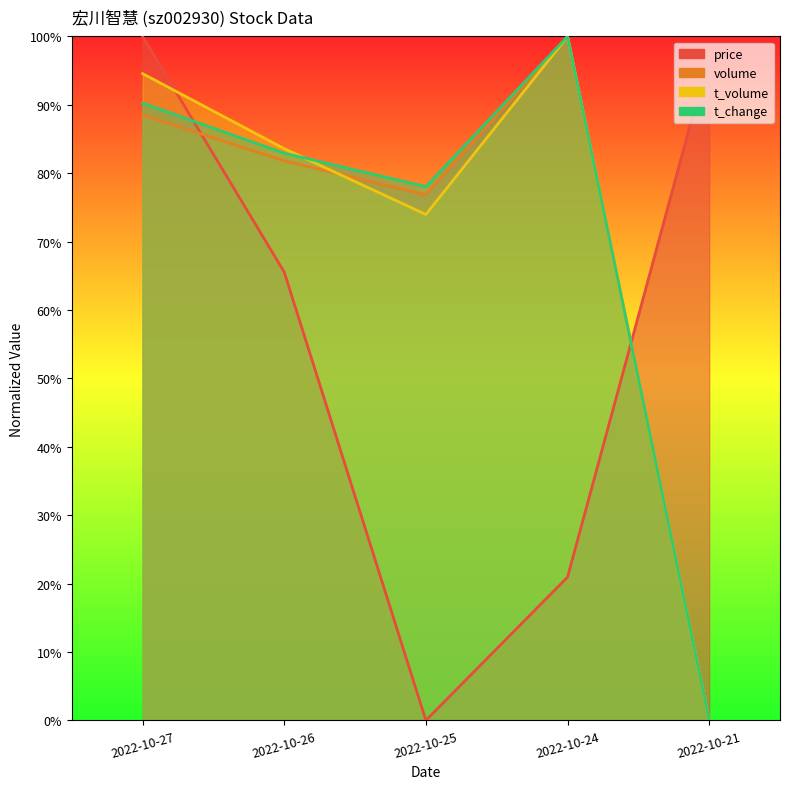

What is the maximum value for volume?

1.0